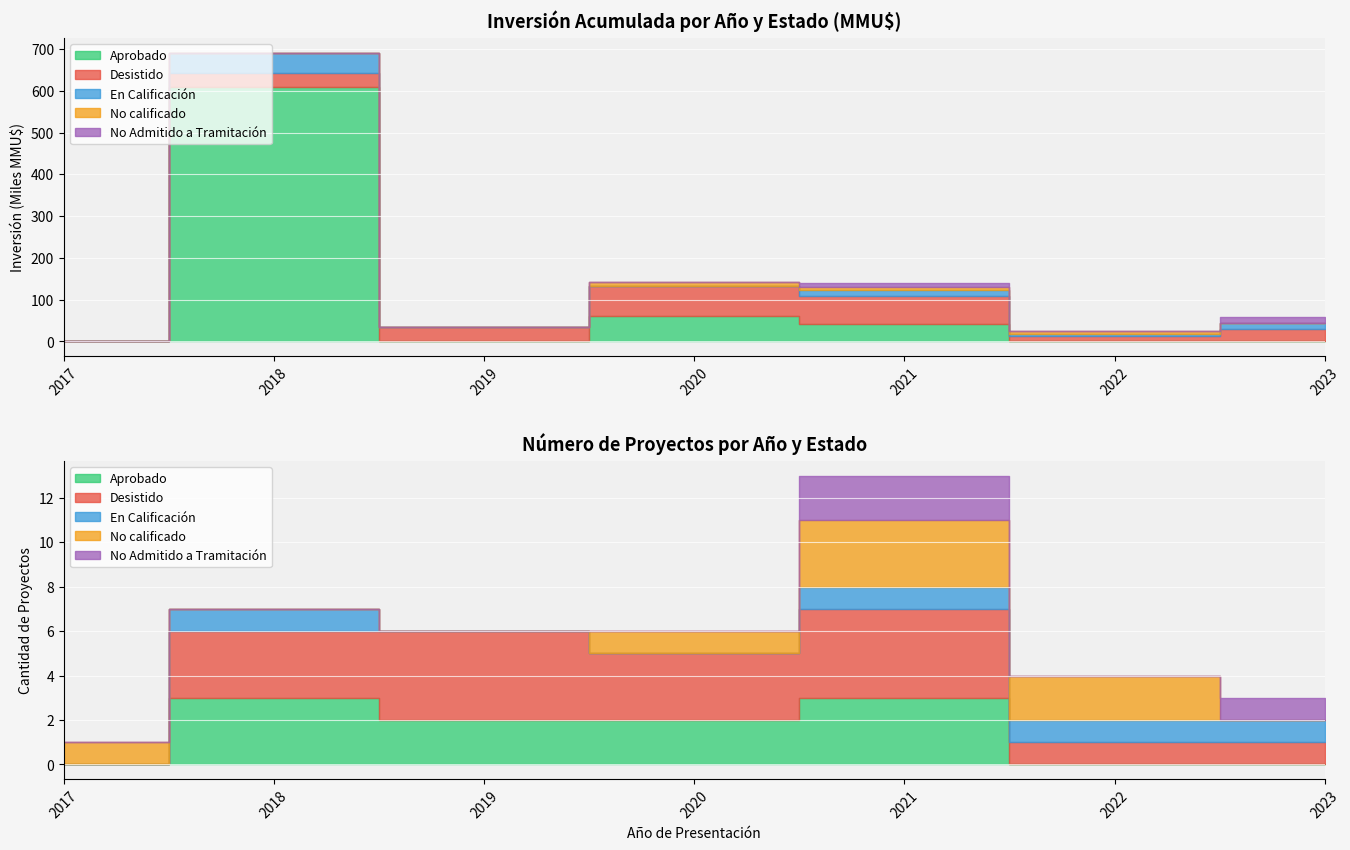

The value of Inversión(MMU$) at 13 is 47954. True or false?

False